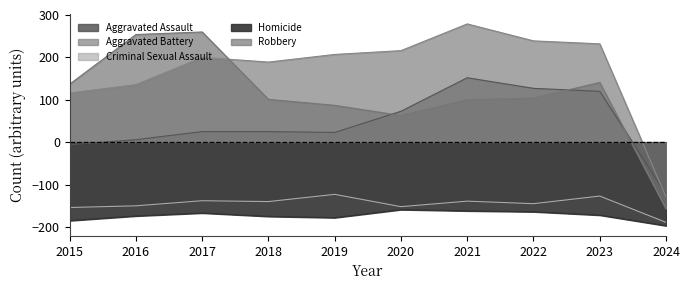

What is the total value across all series at 2021?

229.3